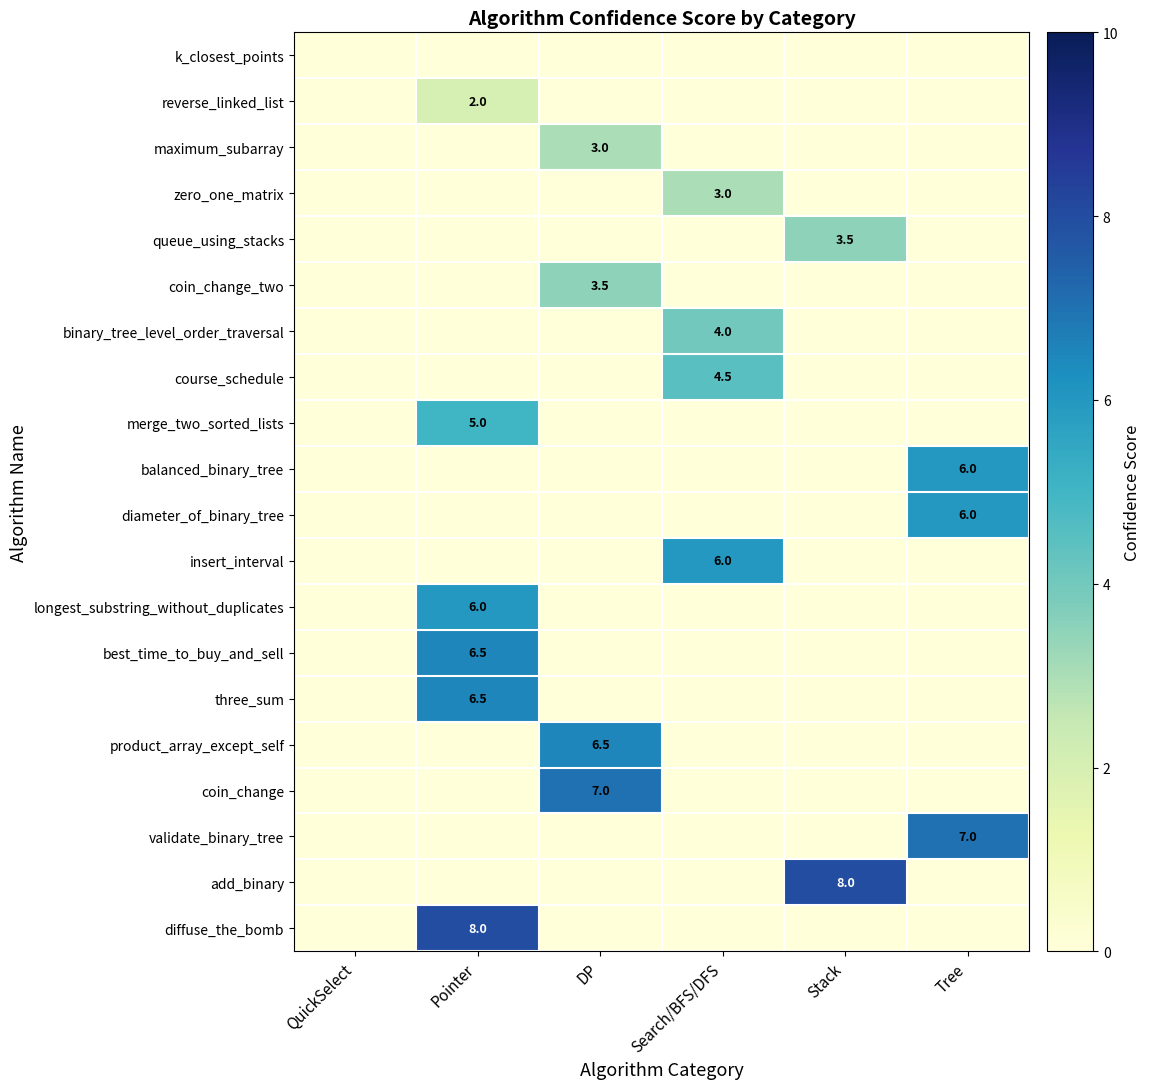

At which label does coin_change_two reach its minimum?

QuickSelect